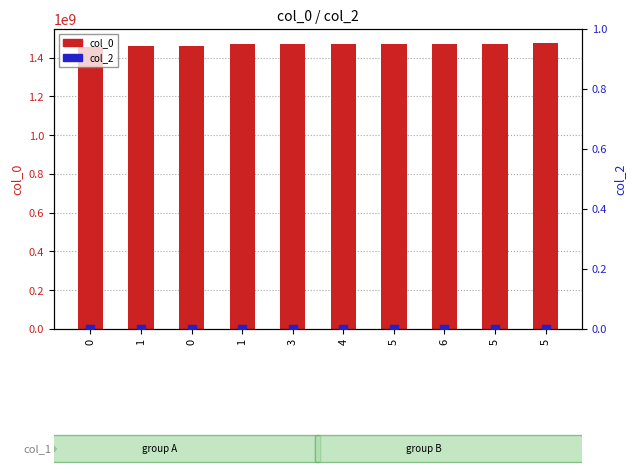

Is the value of col_2 at 5 greater than the value of col_0 at 1?

No